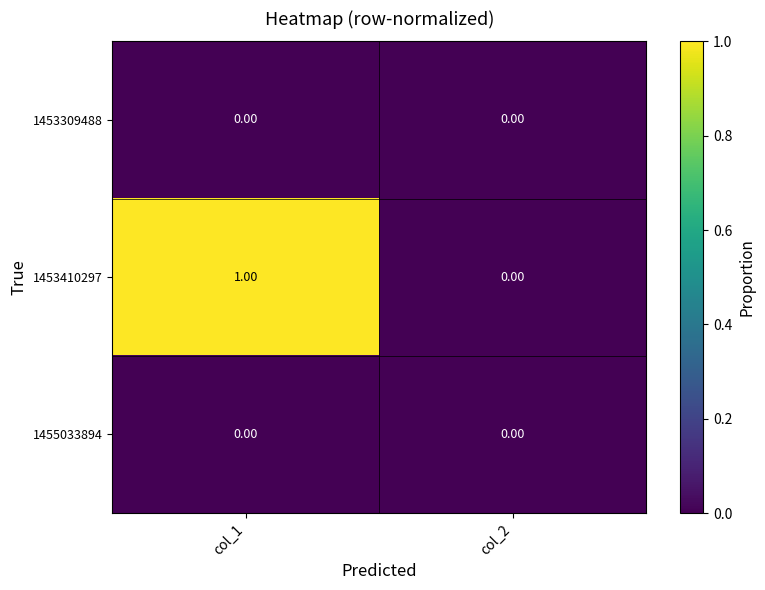

Which label corresponds to the largest value in the chart?

col_1